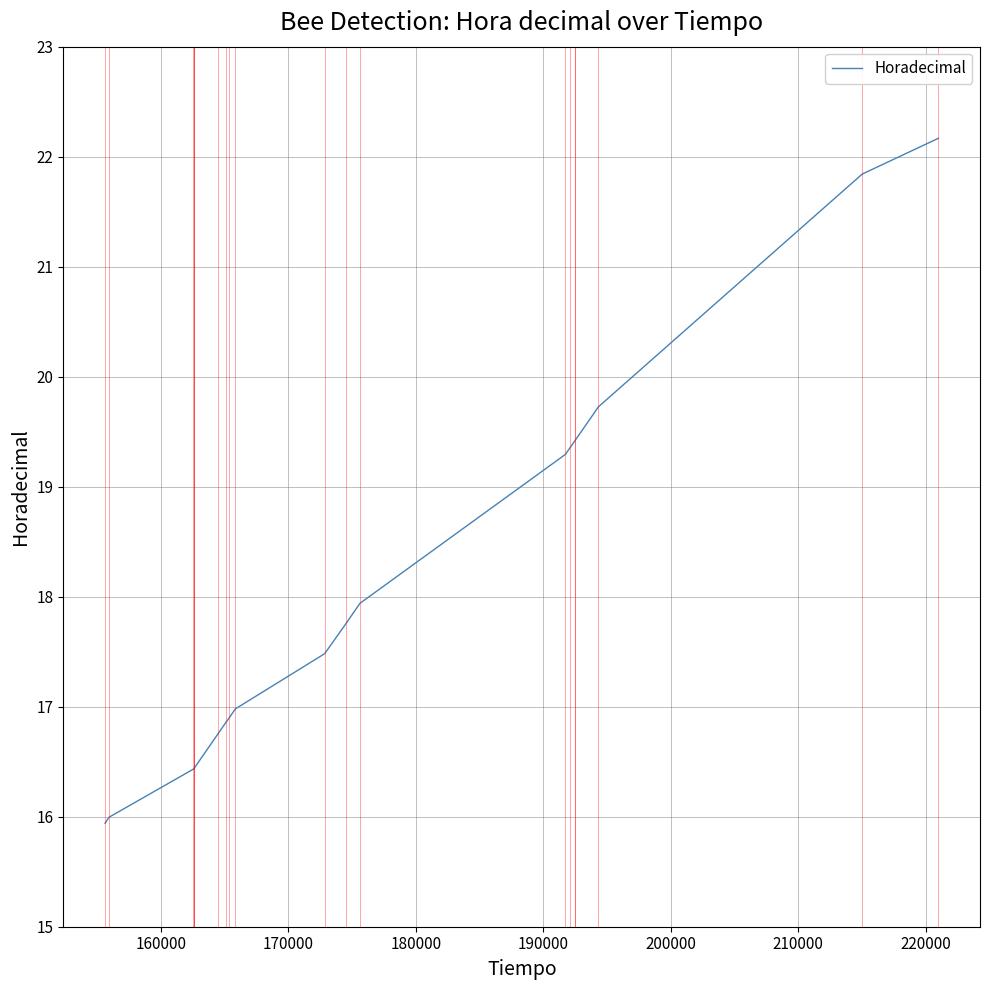

What is the difference between the maximum and minimum values?

6.2